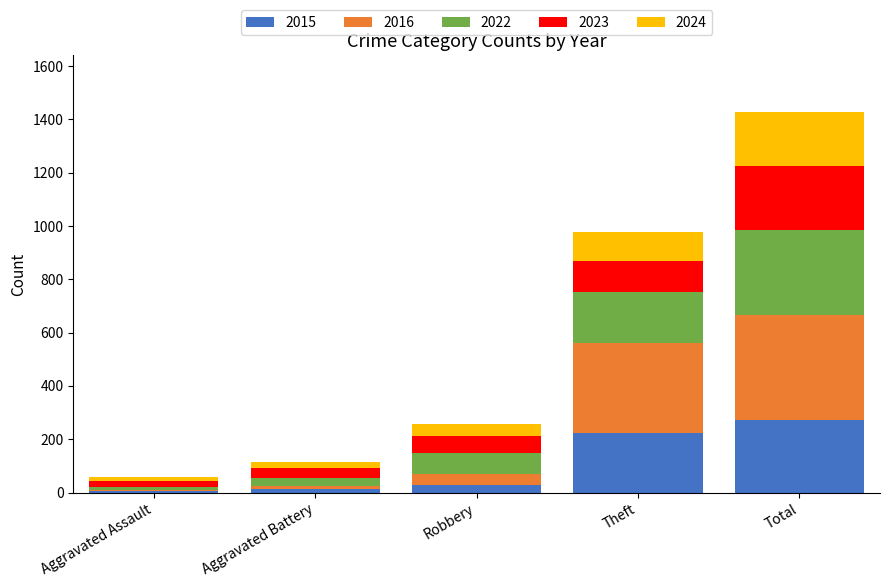

What is the sum of all 2015 values?

544